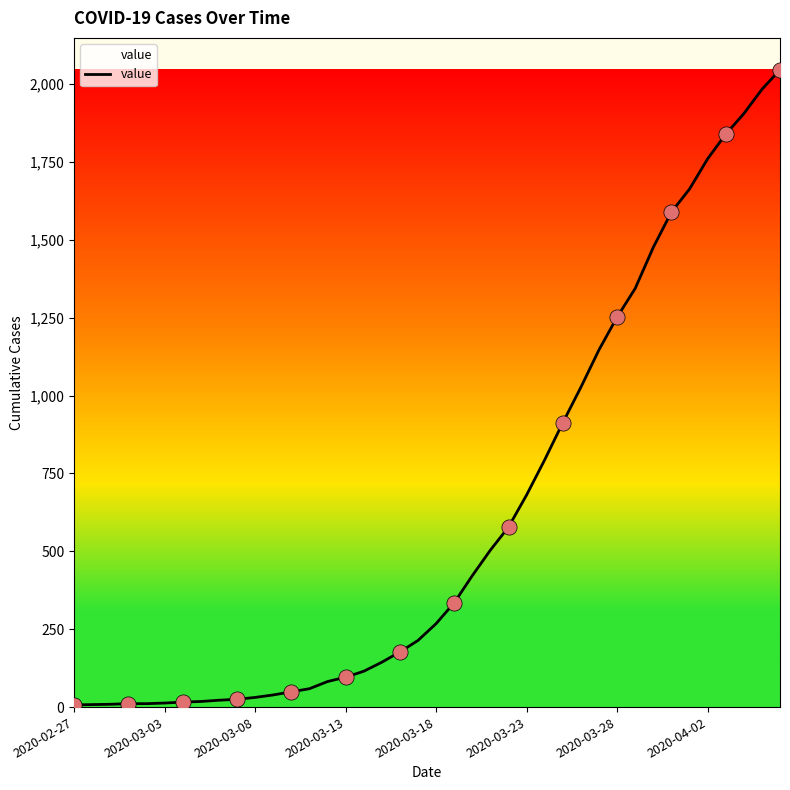

What is the difference between the maximum and minimum values?

2039